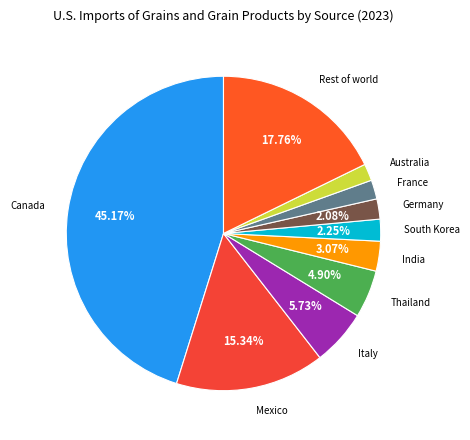

Rank the categories by value from highest to lowest.

Canada, Rest of world, Mexico, Italy, Thailand, India, South Korea, Germany, France, Australia